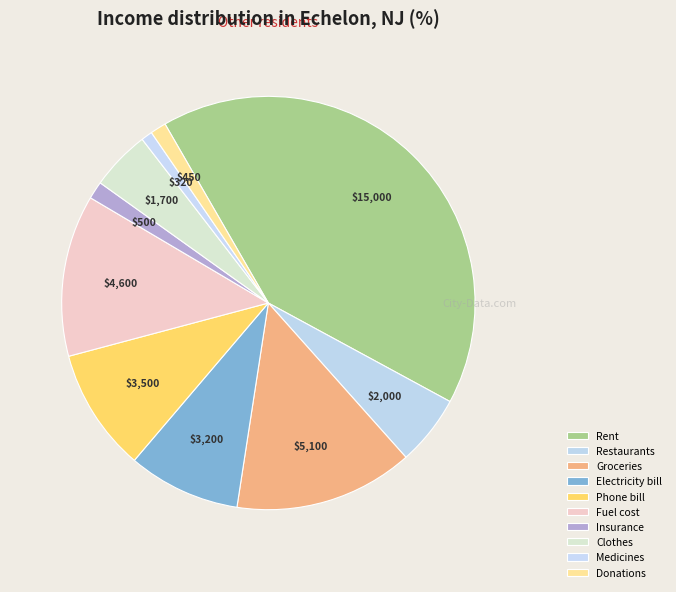

Which category has the smallest portion of the pie?

Medicines